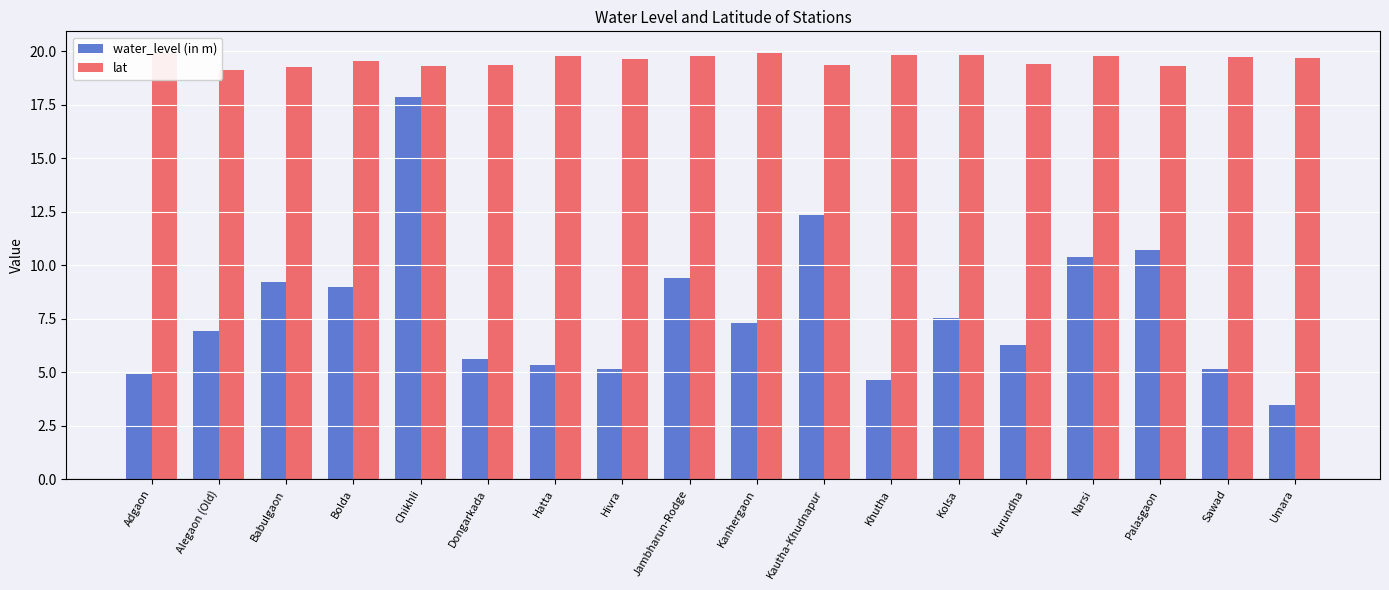

How many data points does each series have?

18